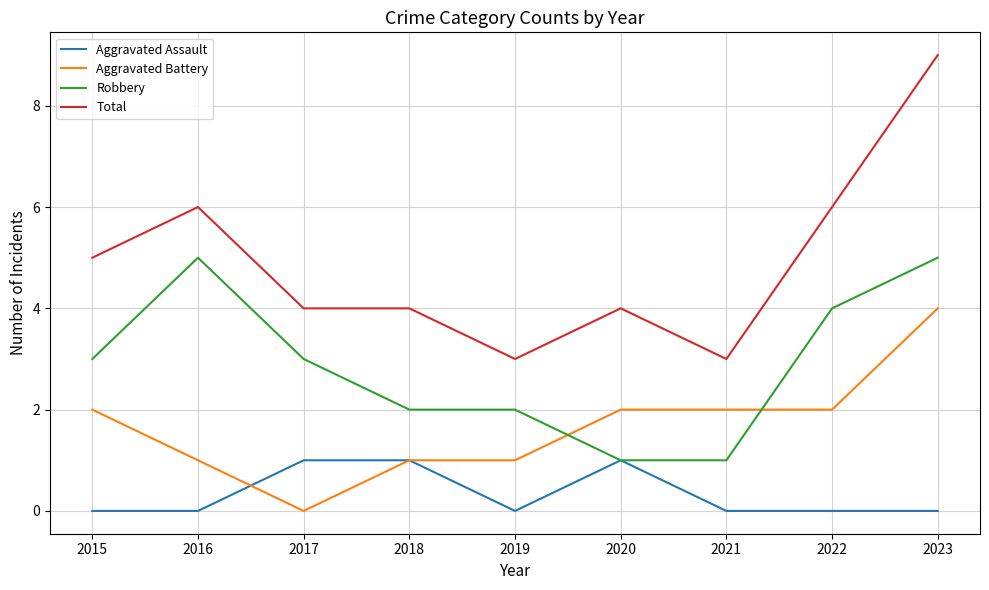

Rank the series by their maximum value, from lowest to highest.

Aggravated Assault, Aggravated Battery, Robbery, Total